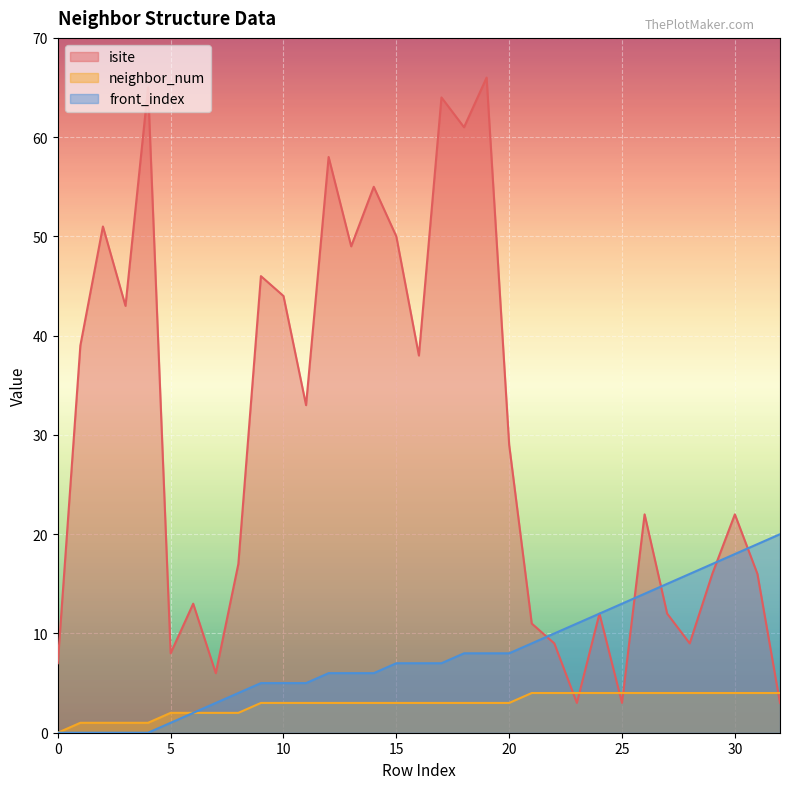

The isite series shows 51 at 2. True or false?

True